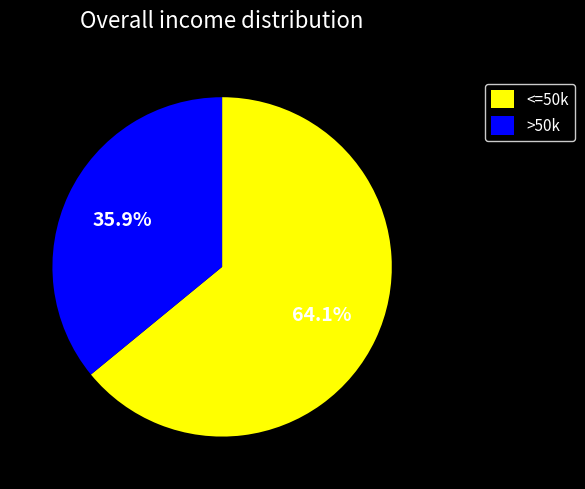

Which category has the smallest portion of the pie?

>50k